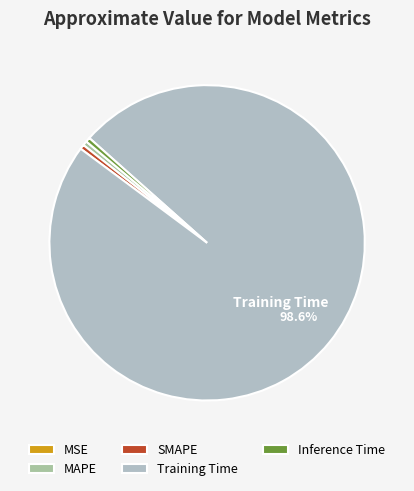

What is the smallest slice in the pie chart?

MSE